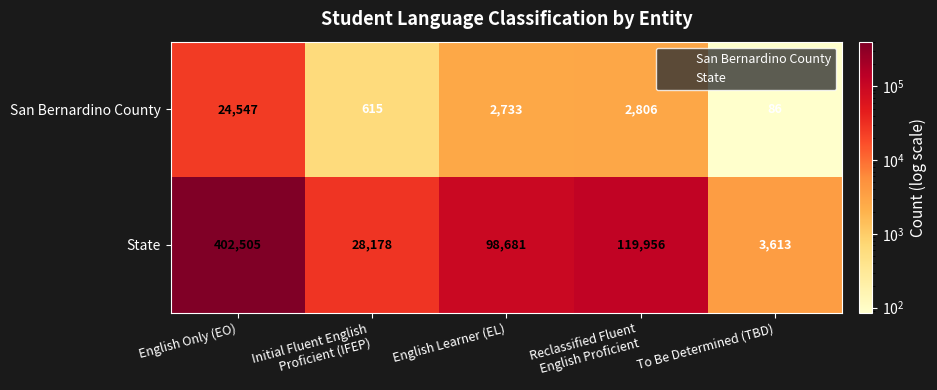

What is the spread (max minus min) of values at Initial Fluent English
Proficient (IFEP)?

27563